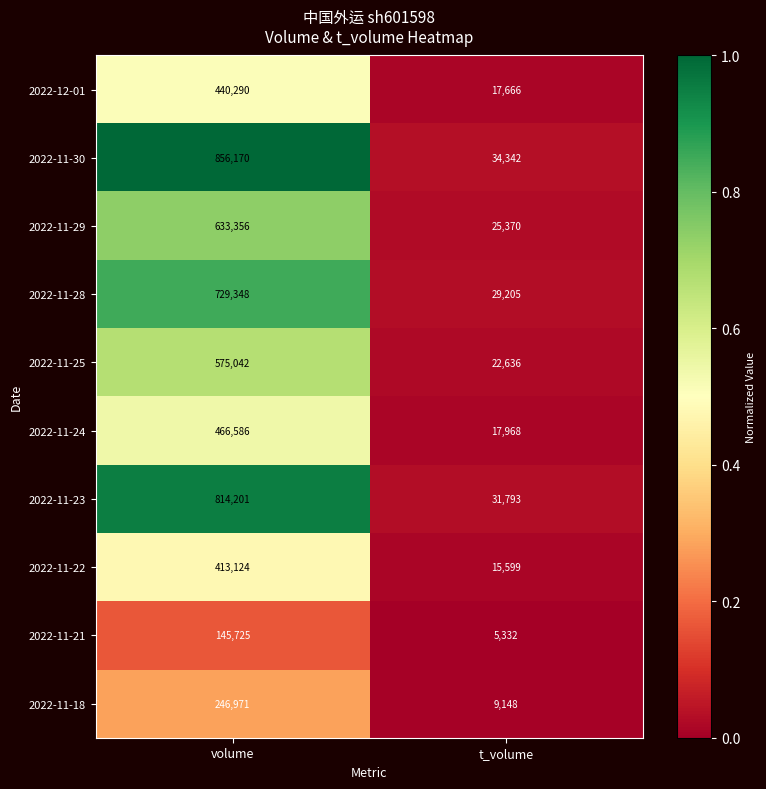

Which series changed the most between volume and t_volume?

2022-11-30